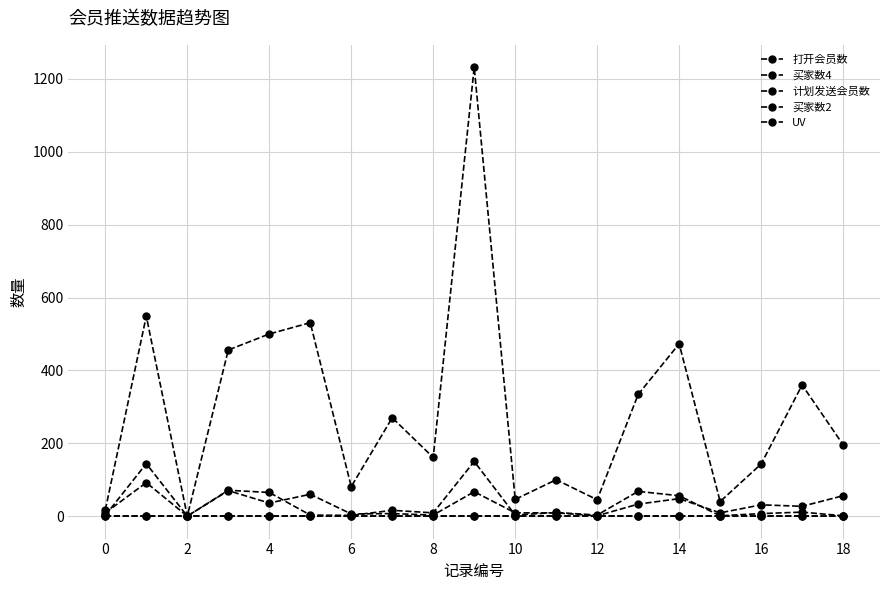

Is this an area chart (filled region under the line)?

No